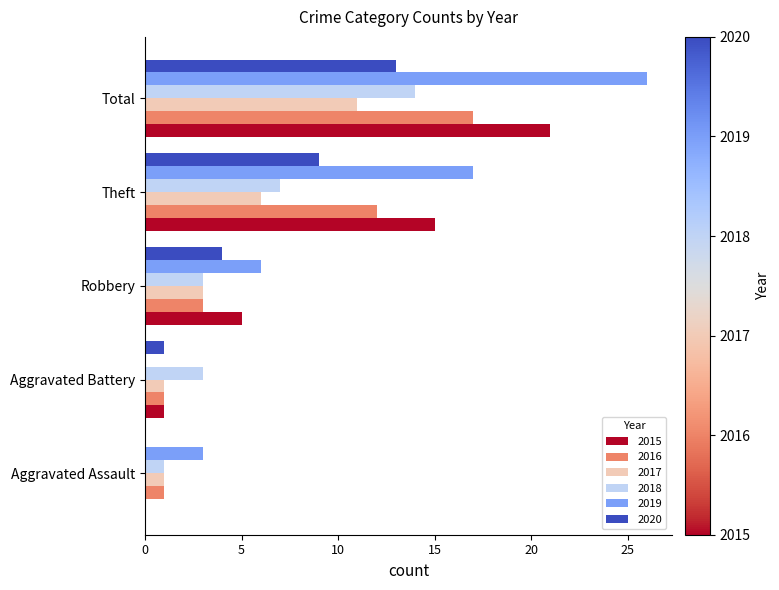

What is the spread (max minus min) of values at Aggravated Assault?

3